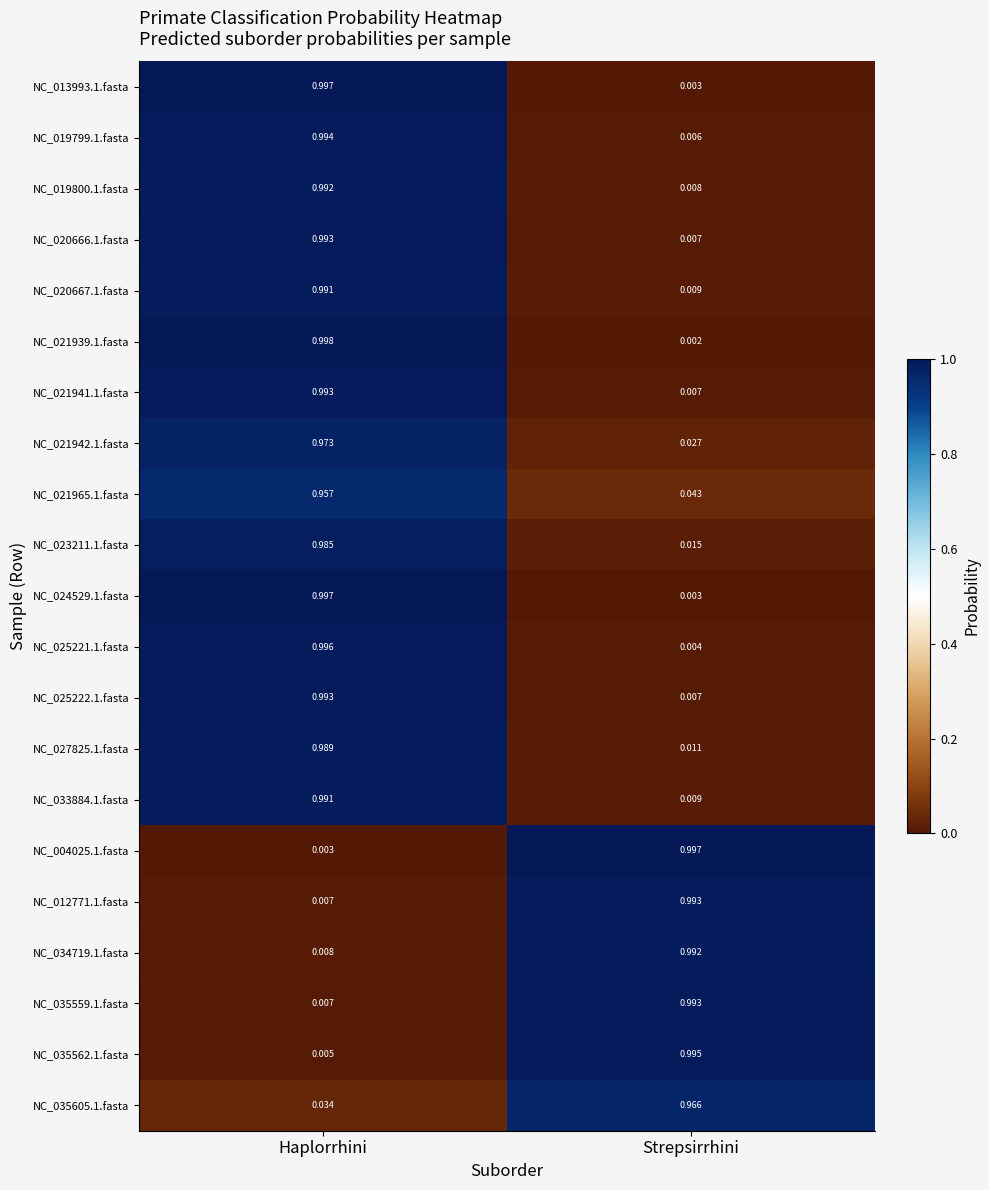

At which category is the sum across all series the highest?

Haplorrhini